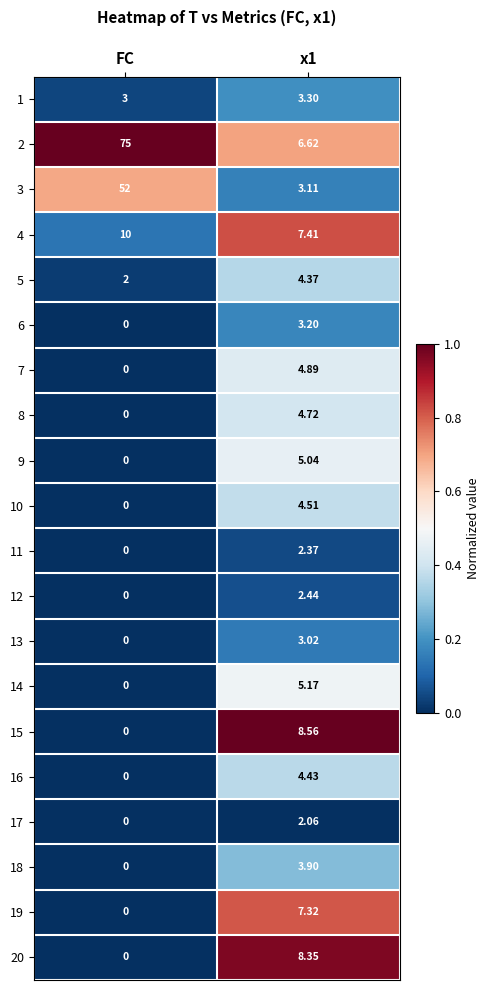

At which category is the sum across all series the highest?

FC